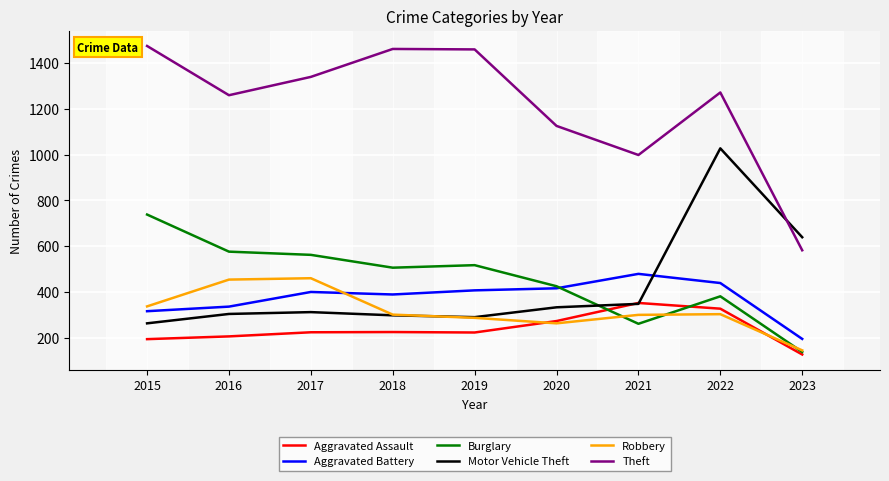

The Burglary series shows 267 at 2016. True or false?

False